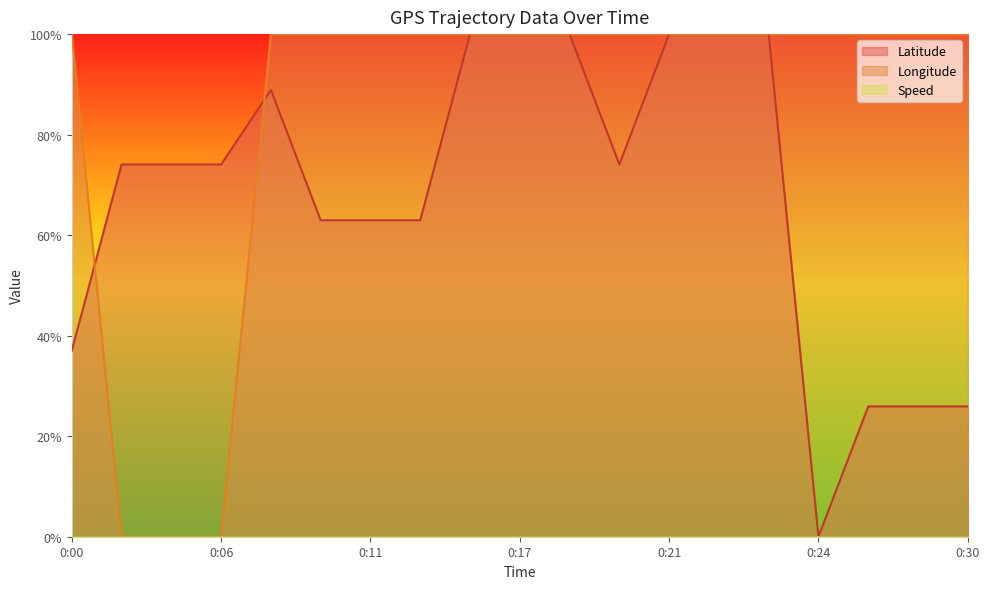

How many lines are shown in the chart?

3